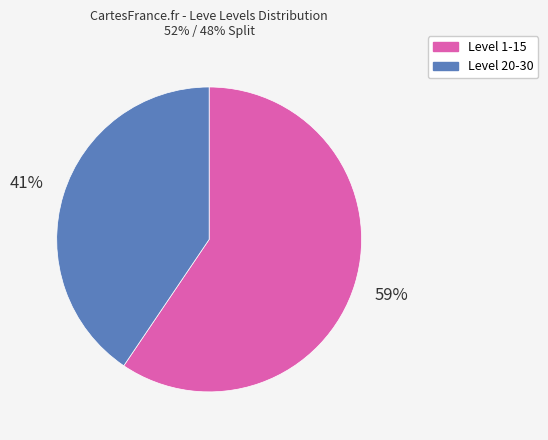

To the nearest percent, what is the average slice percentage?

50%